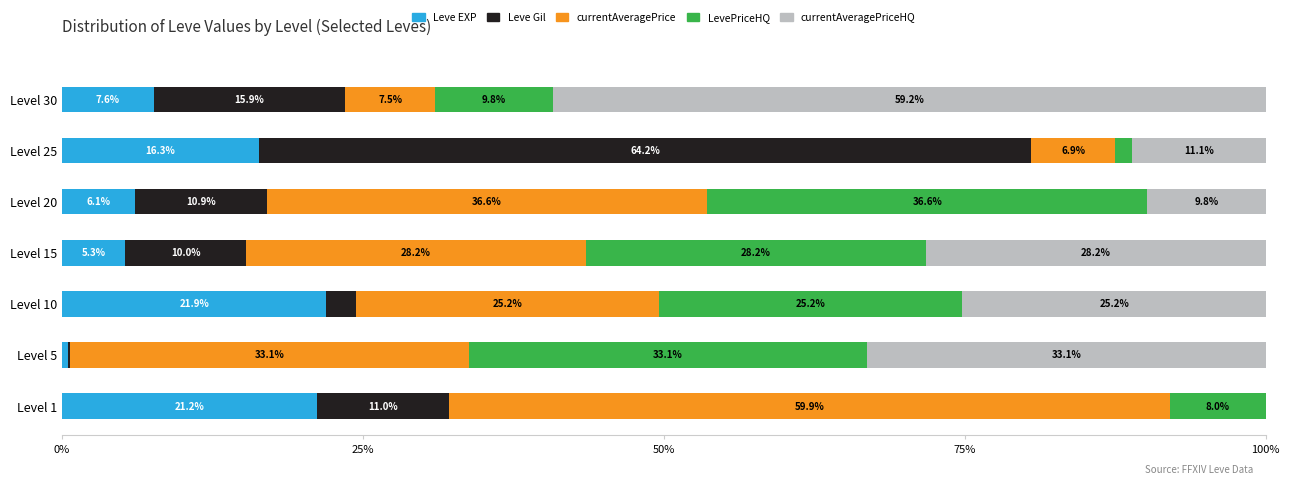

Which category has the highest value in the Leve EXP series?

Level 10